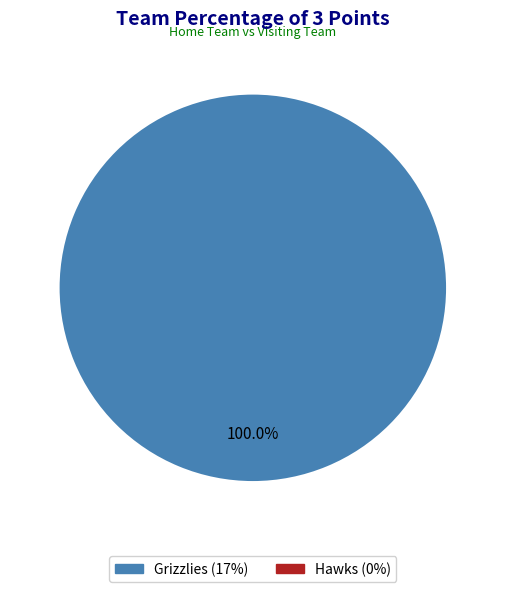

Does any single category account for the majority?

Yes